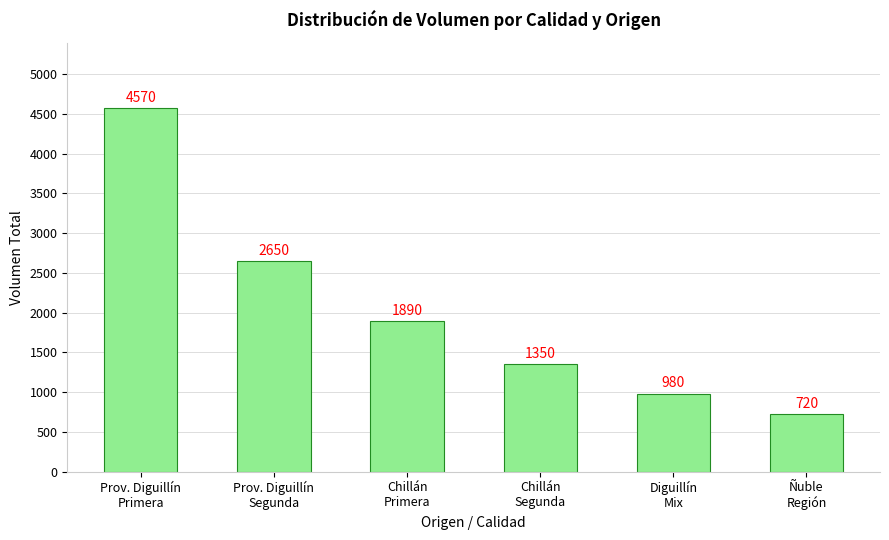

Rank the categories by value from highest to lowest.

Prov. Diguillín
Primera, Prov. Diguillín
Segunda, Chillán
Primera, Chillán
Segunda, Diguillín
Mix, Ñuble
Región